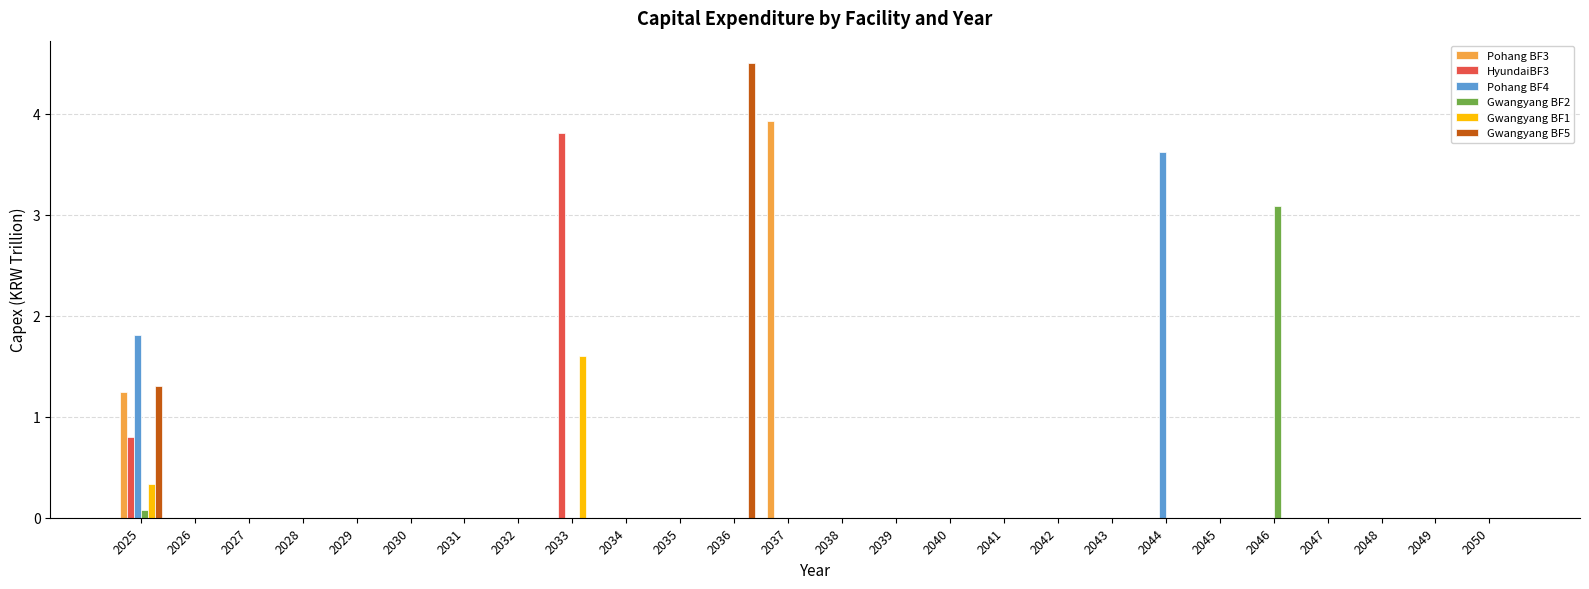

What is the maximum value for HyundaiBF3?

3.8